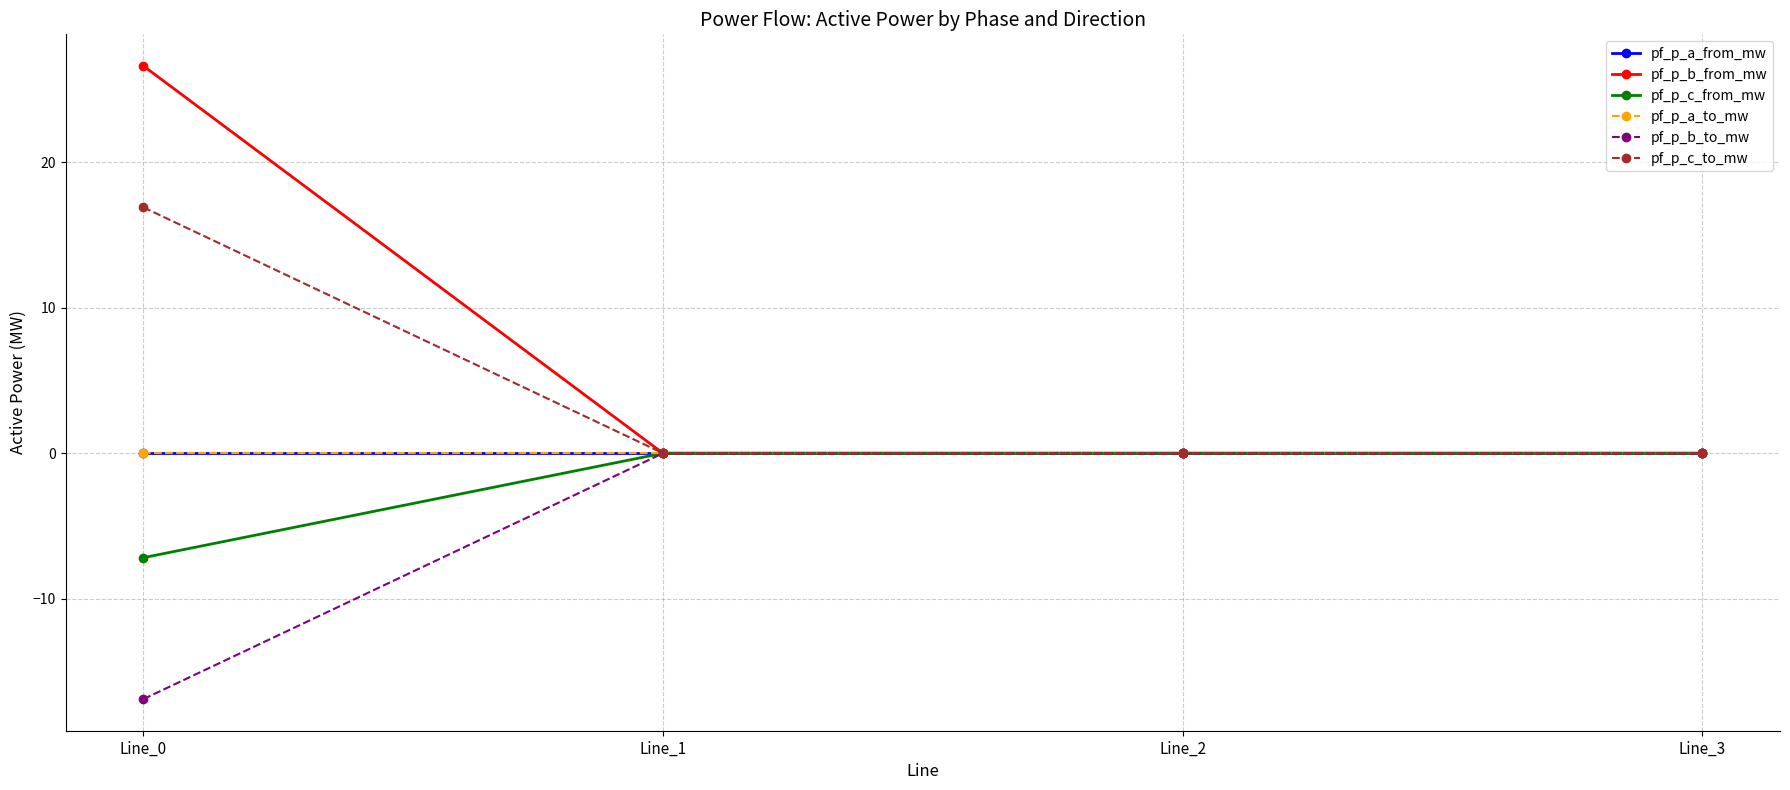

Is this an area chart (filled region under the line)?

No